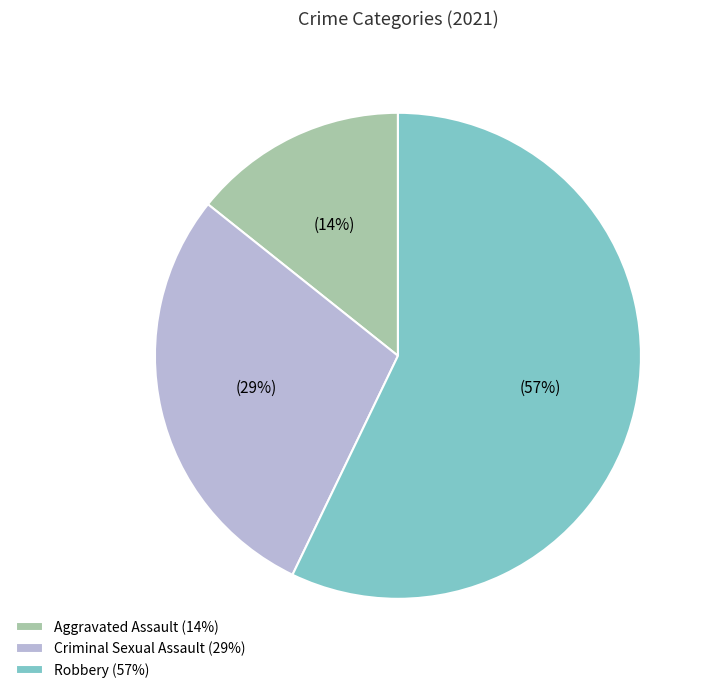

To the nearest percent, what percentage of the pie is Criminal Sexual Assault (29%)?

29%